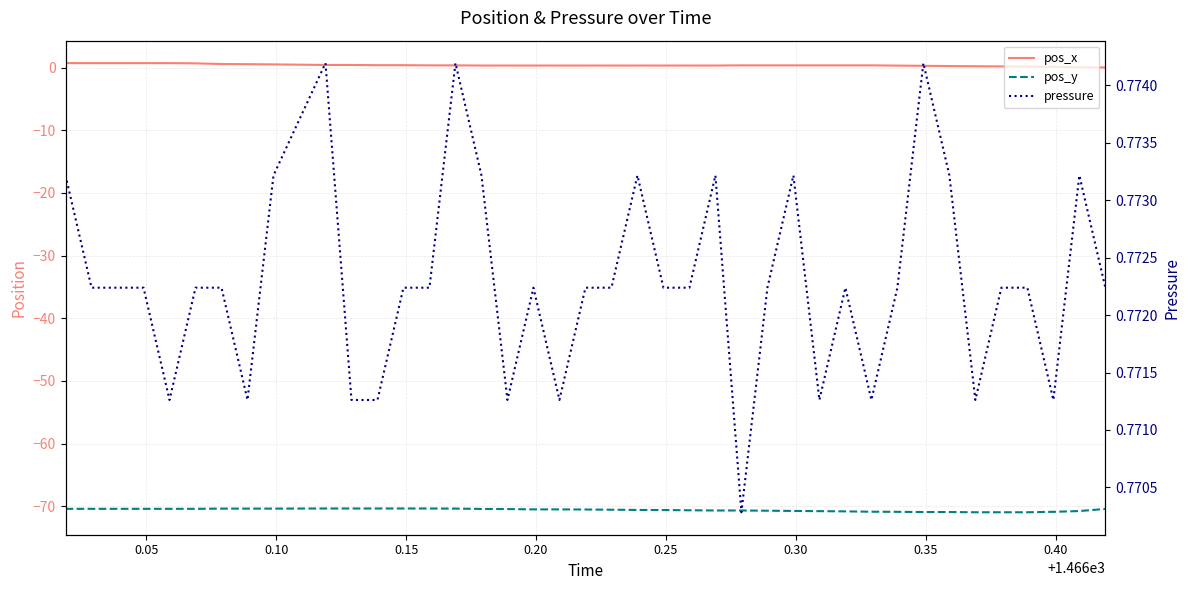

What is the sum of all pos_y values?

-2823.3